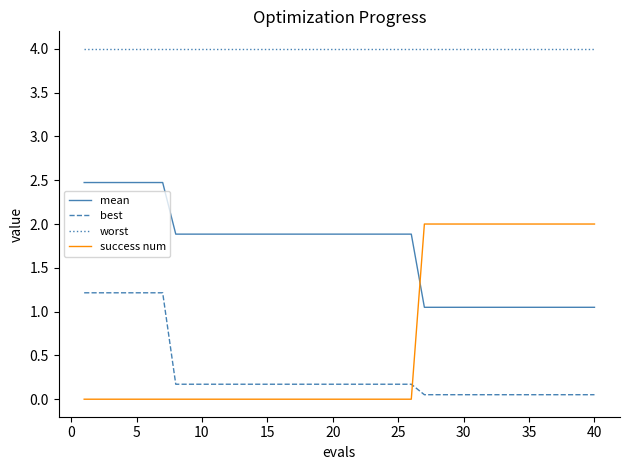

Which series has the largest total across all categories?

worst